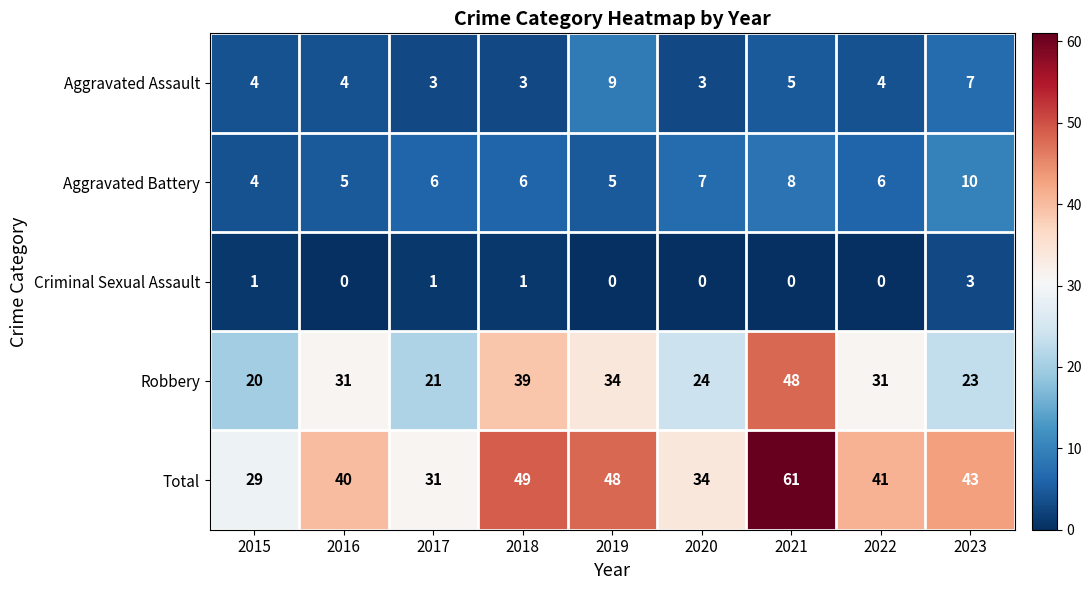

What is the average value of the Robbery series?

30